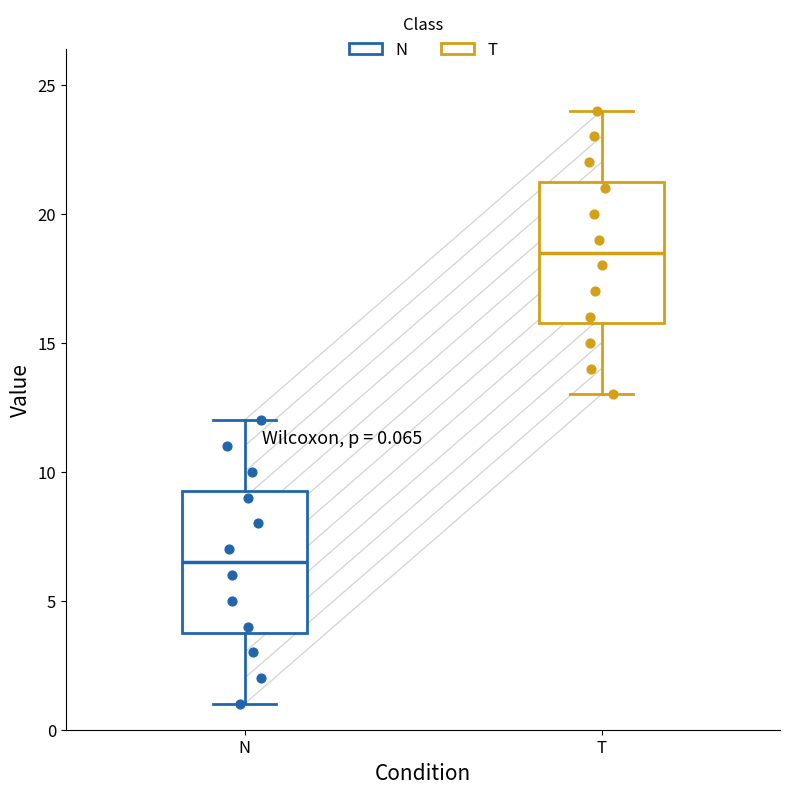

Which box's median line is the highest?

T